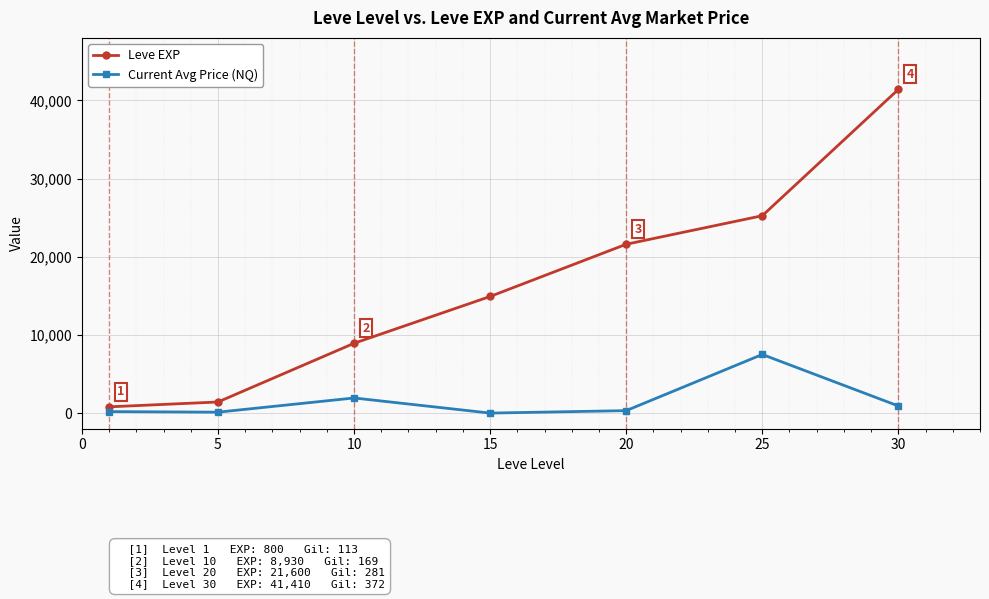

True or false: Current Avg Price (NQ) and Leve EXP intersect in this chart.

False